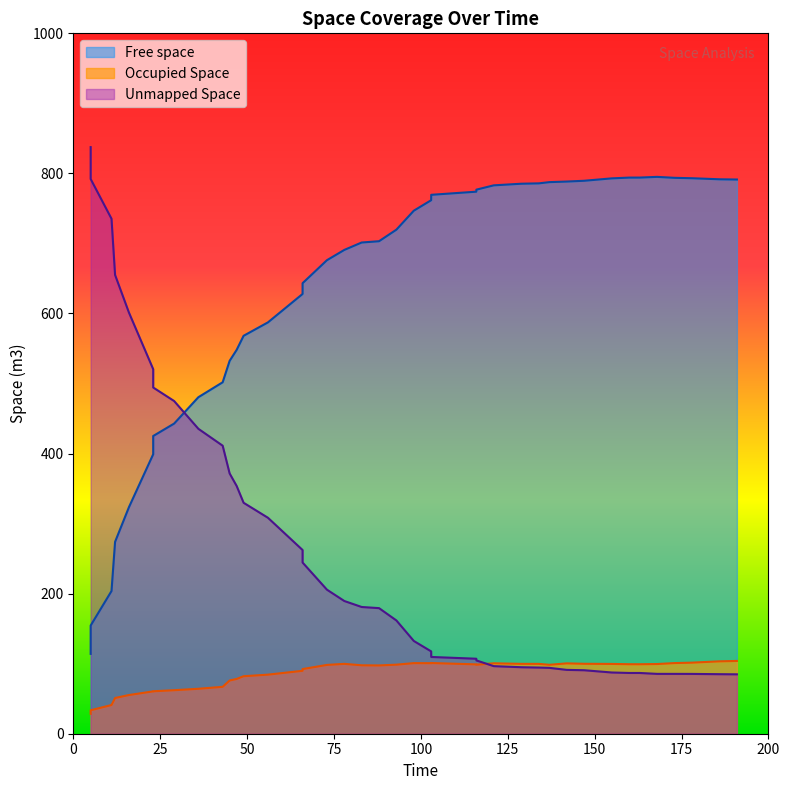

List the series in order of their peak value, highest first.

Unmapped Space, Free space, Occupied Space